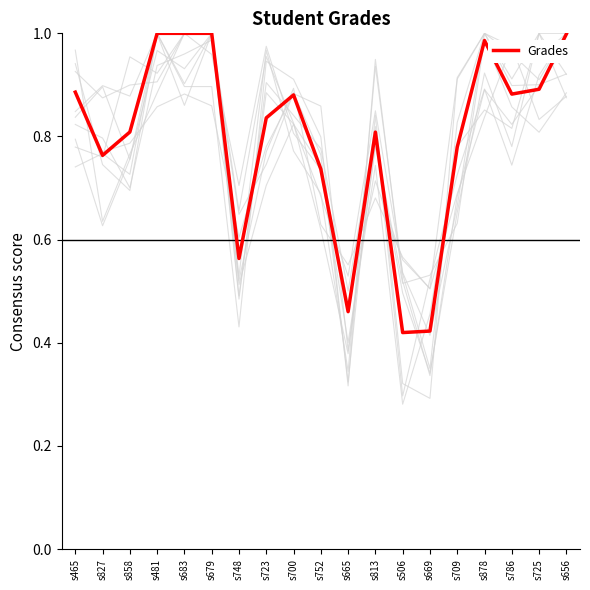

Reading left to right, extract all data points from this chart.

s465=0.9	s827=0.8	s858=0.8	s481=1.0	s683=1.0	s679=1.0	s748=0.6	s723=0.8	s700=0.9	s752=0.7	s665=0.5	s813=0.8	s506=0.4	s669=0.4	s709=0.8	s878=1.0	s786=0.9	s725=0.9	s656=1.0